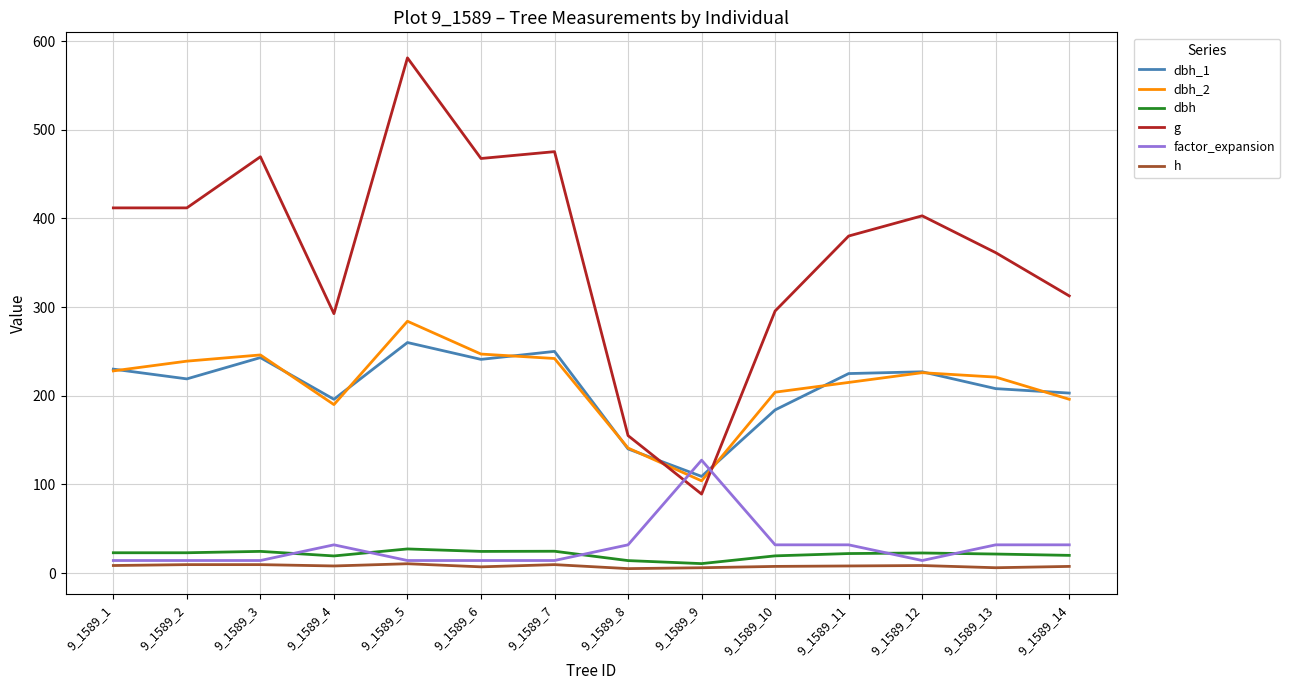

Which category has the lowest value in the g series?

9_1589_9